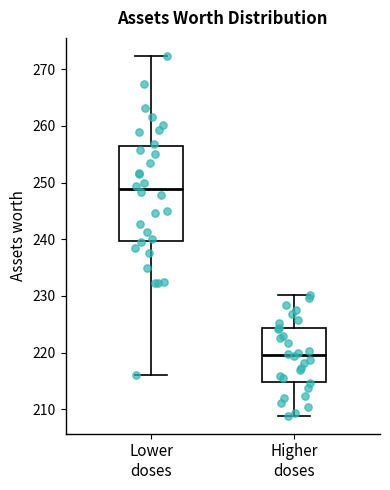

Reading left to right, transcribe this box plot: for each box, give where its median line is, the range the box spans, and where its two whiskers end, as read against the y-axis. The values are not printed on the chart, so give them approximately, as read against the axis.

Lower doses: median 249, box 240 to 256, whiskers 216 to 272
Higher doses: median 220, box 215 to 224, whiskers 209 to 230